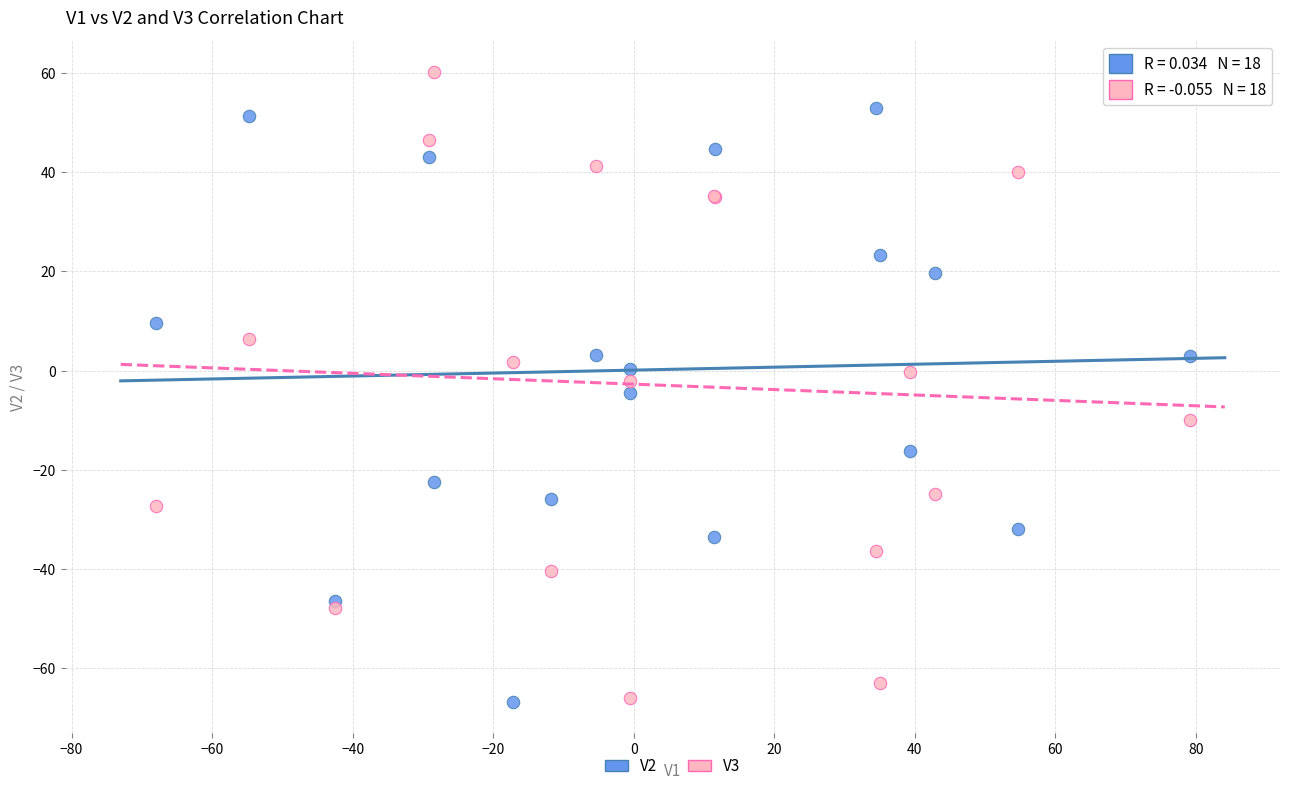

Which series has the widest spread of Y values?

V3